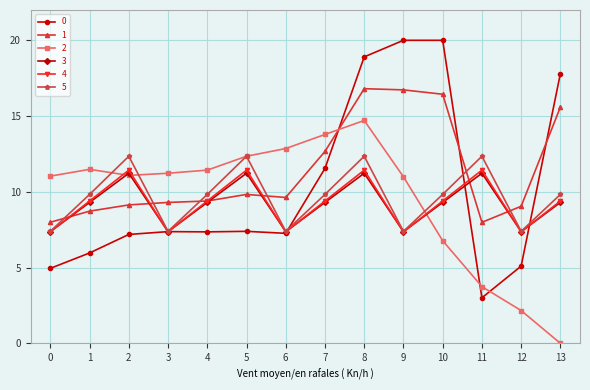

What is the value of the 5 point at the 13th from the left?

7.4